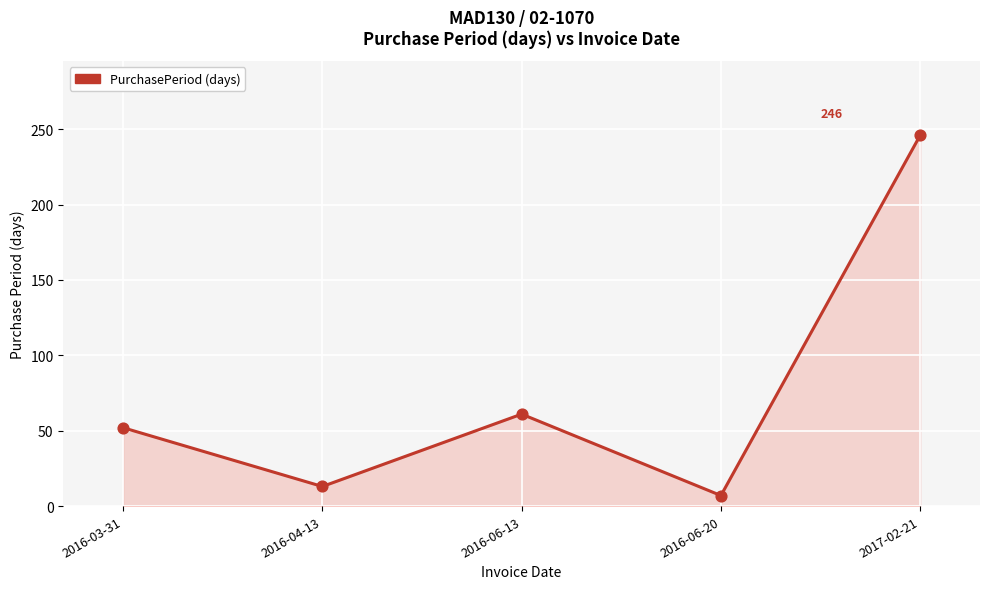

What is the change in value from 2016-06-20 to 2017-02-21?

+239